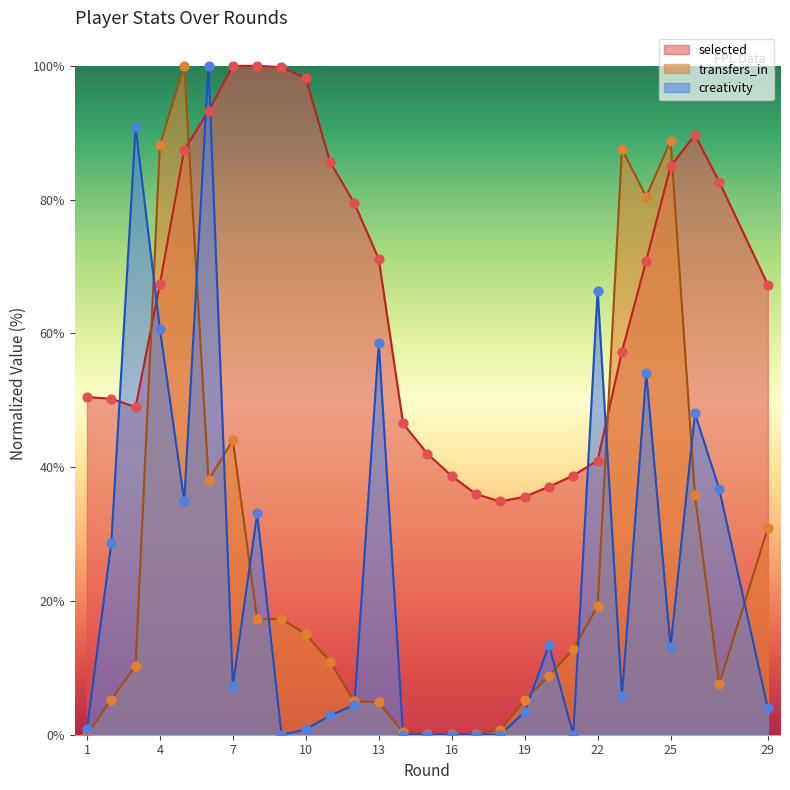

Which series reaches the minimum Y coordinate?

transfers_in